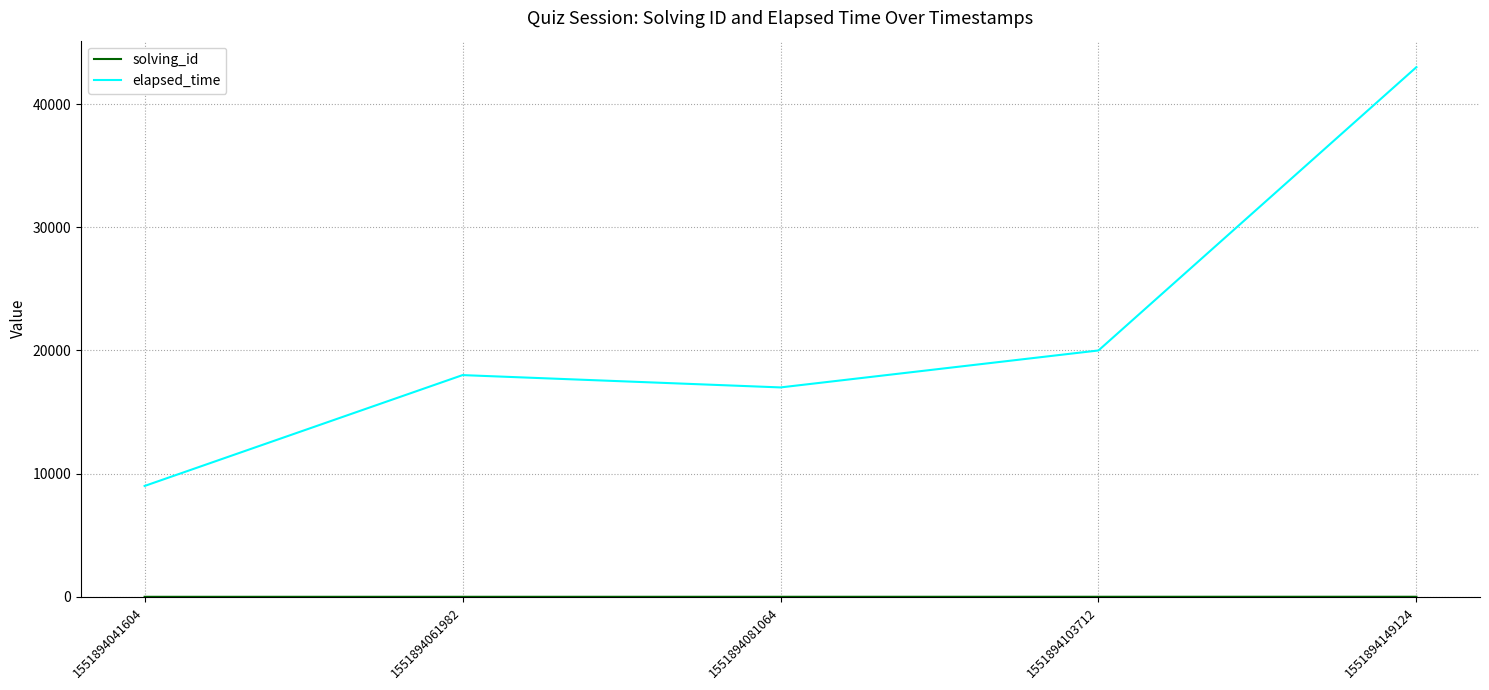

Which series has the widest spread of values?

elapsed_time